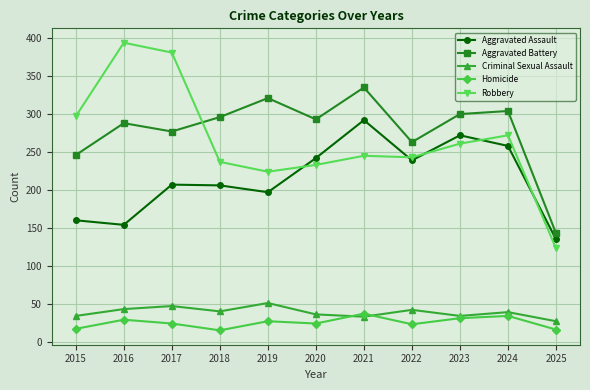

Which series has the largest range (max minus min)?

Robbery